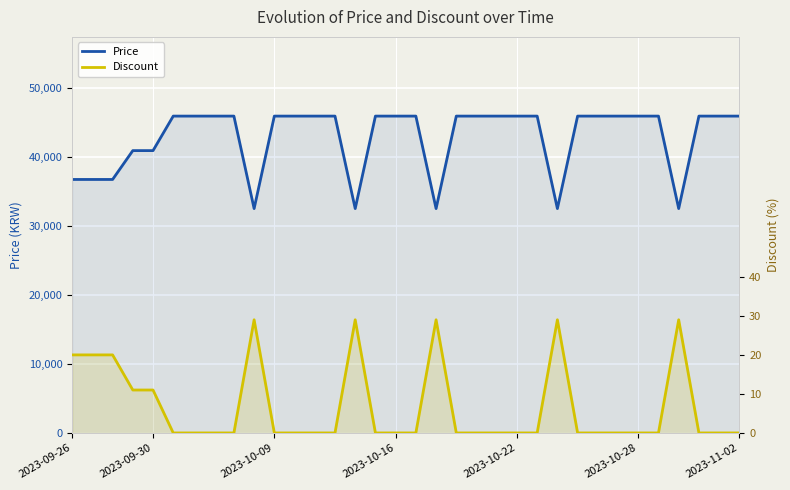

What is the sum of all Price values?

1456060